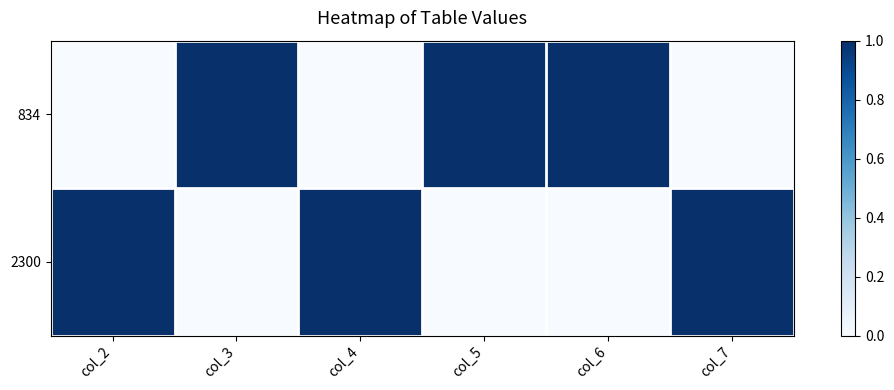

How many series are shown in this chart?

2